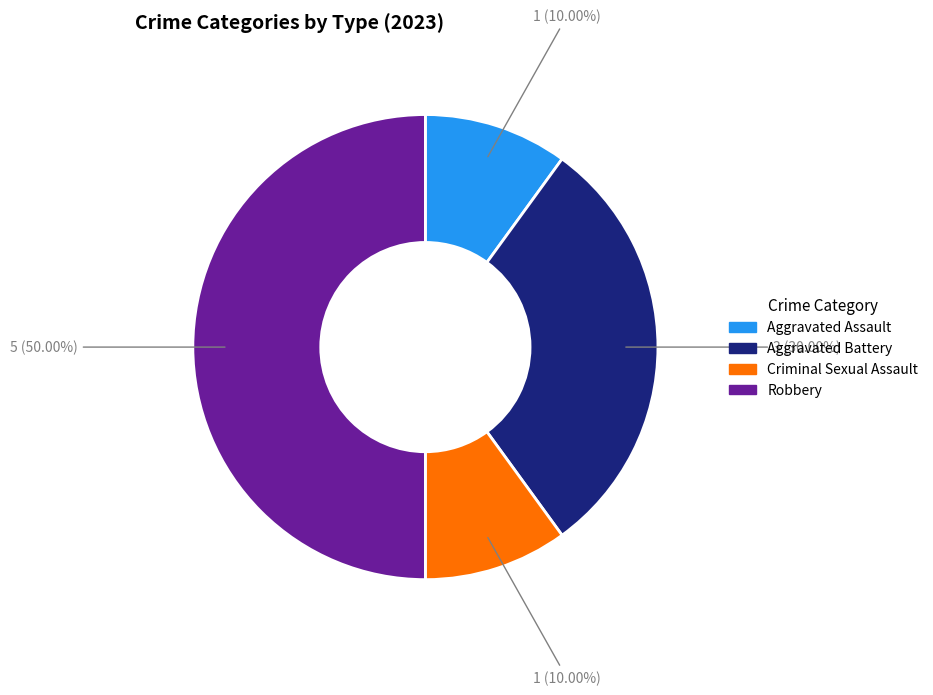

How many segments does this pie chart have?

4